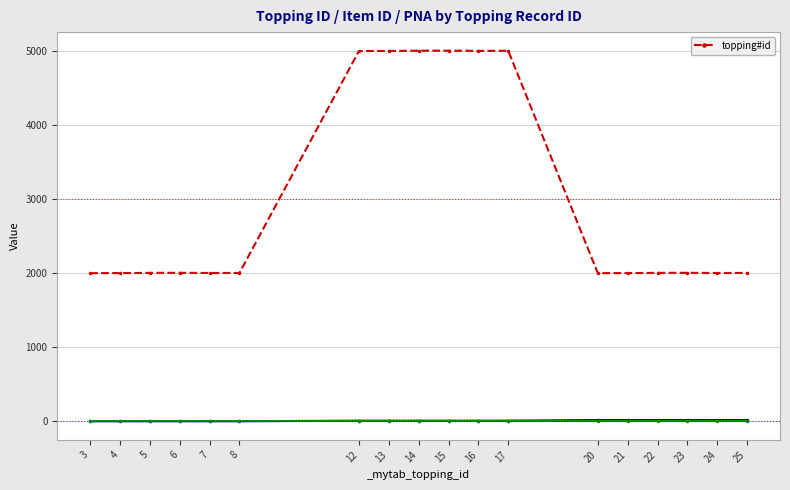

How many data points in topping#id are less than 2005?

8